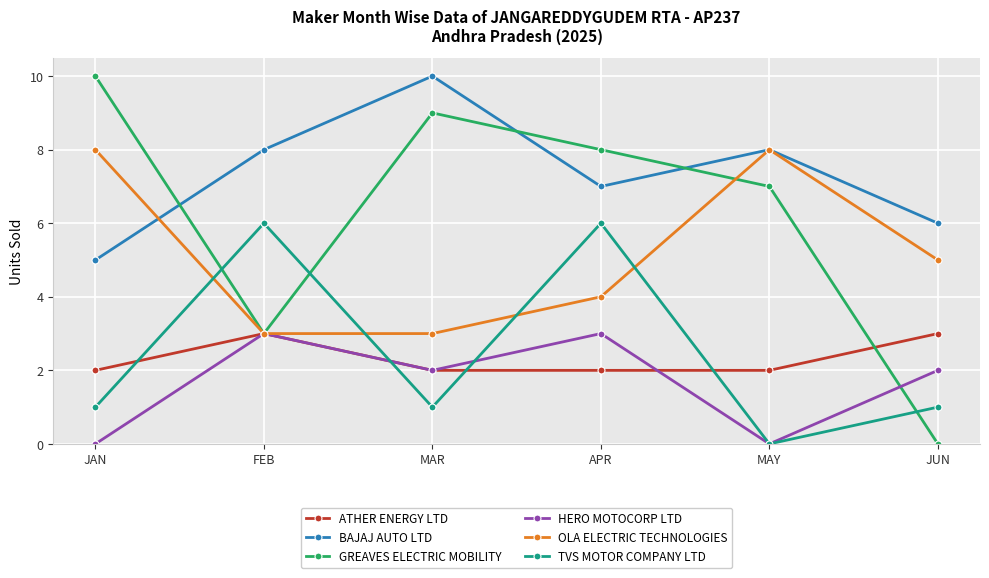

Reading right to left, list all the values displayed in this chart.

ATHER ENERGY LTD: 3	2	2	2	3	2
BAJAJ AUTO LTD: 6	8	7	10	8	5
GREAVES ELECTRIC MOBILITY: 0	7	8	9	3	10
HERO MOTOCORP LTD: 2	0	3	2	3	0
OLA ELECTRIC TECHNOLOGIES: 5	8	4	3	3	8
TVS MOTOR COMPANY LTD: 1	0	6	1	6	1